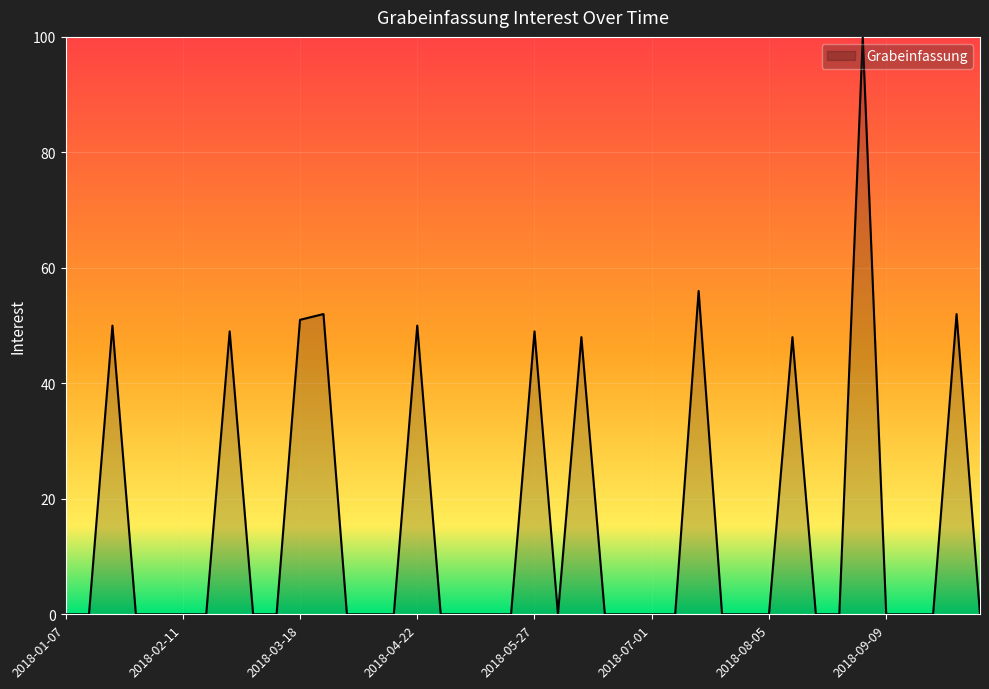

What is the average value?

15